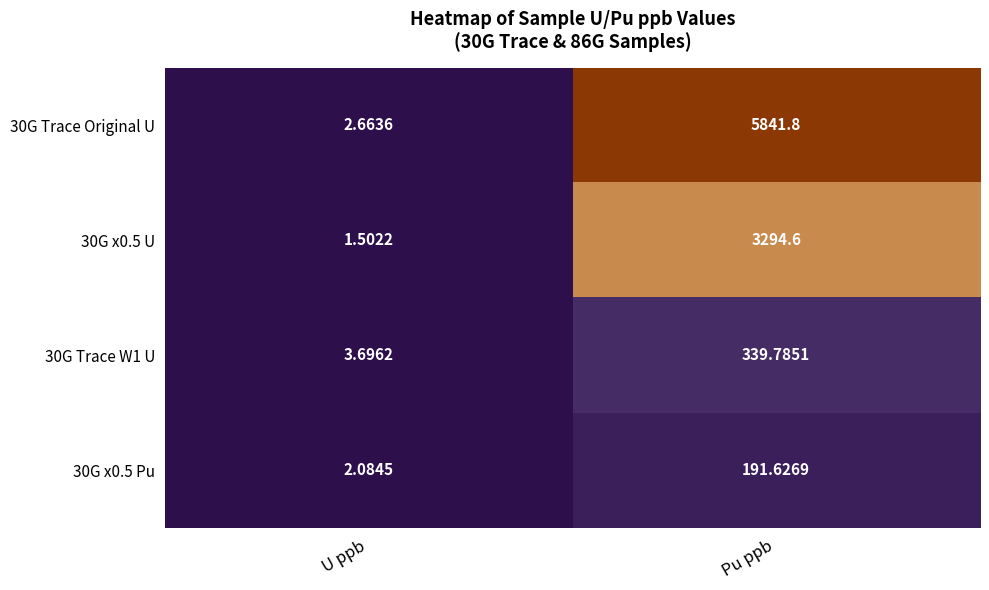

At which label is 30G x0.5 U closest to 1648?

U ppb